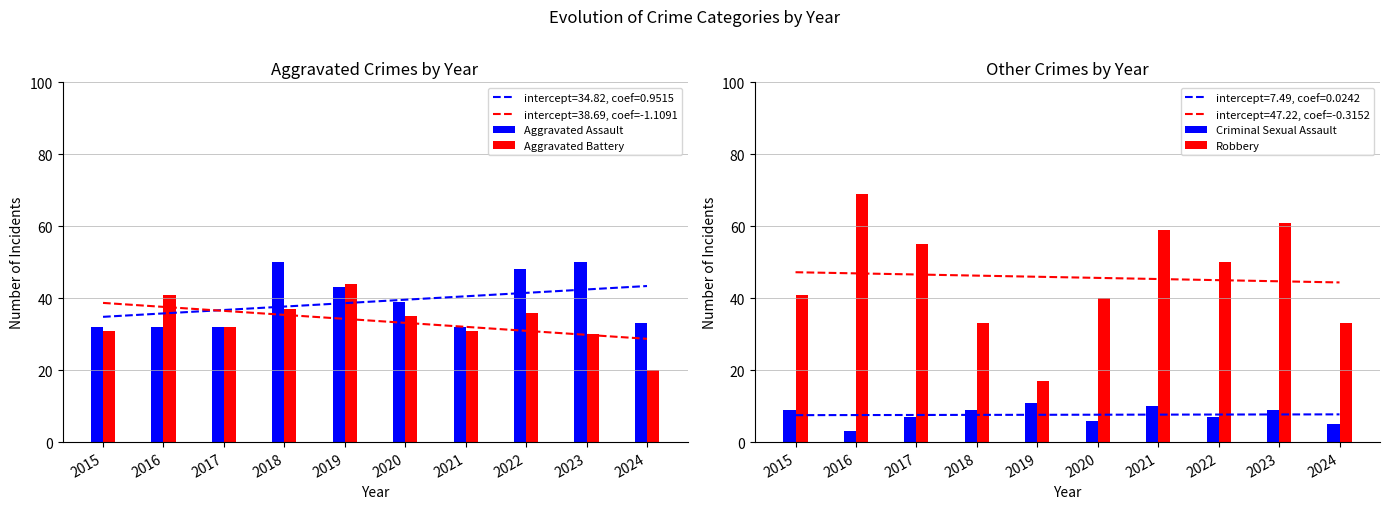

Which has a higher value, 2024 or 2017?

2024